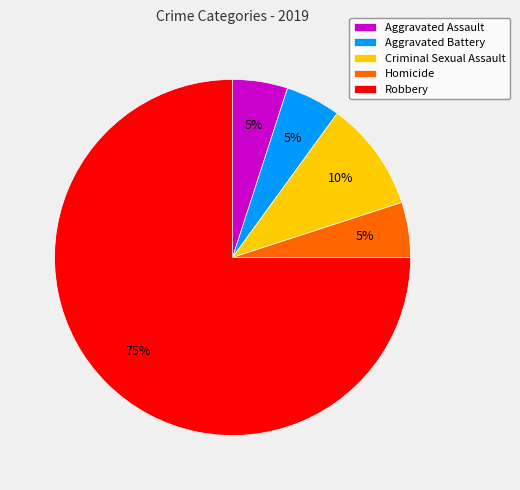

How many segments does this pie chart have?

5